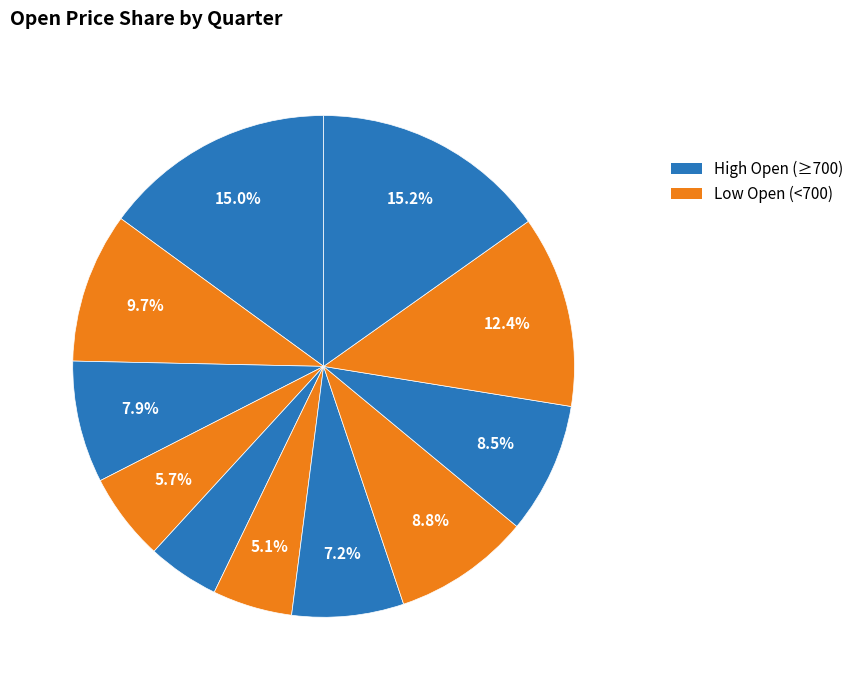

How many slices are in this pie chart?

11